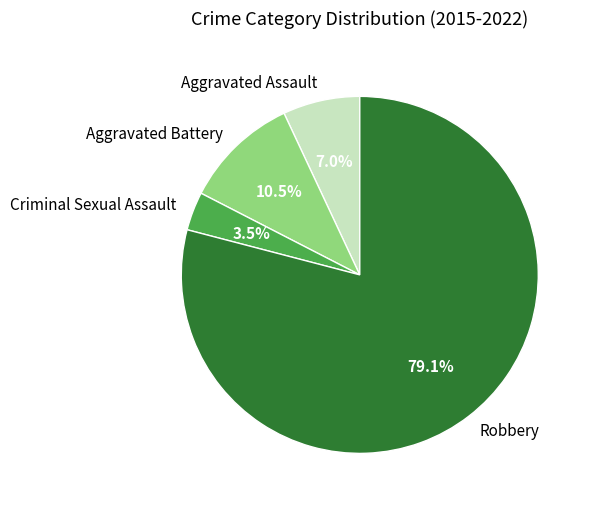

Approximately how many times larger is the value at Robbery compared to Aggravated Assault?

11.3